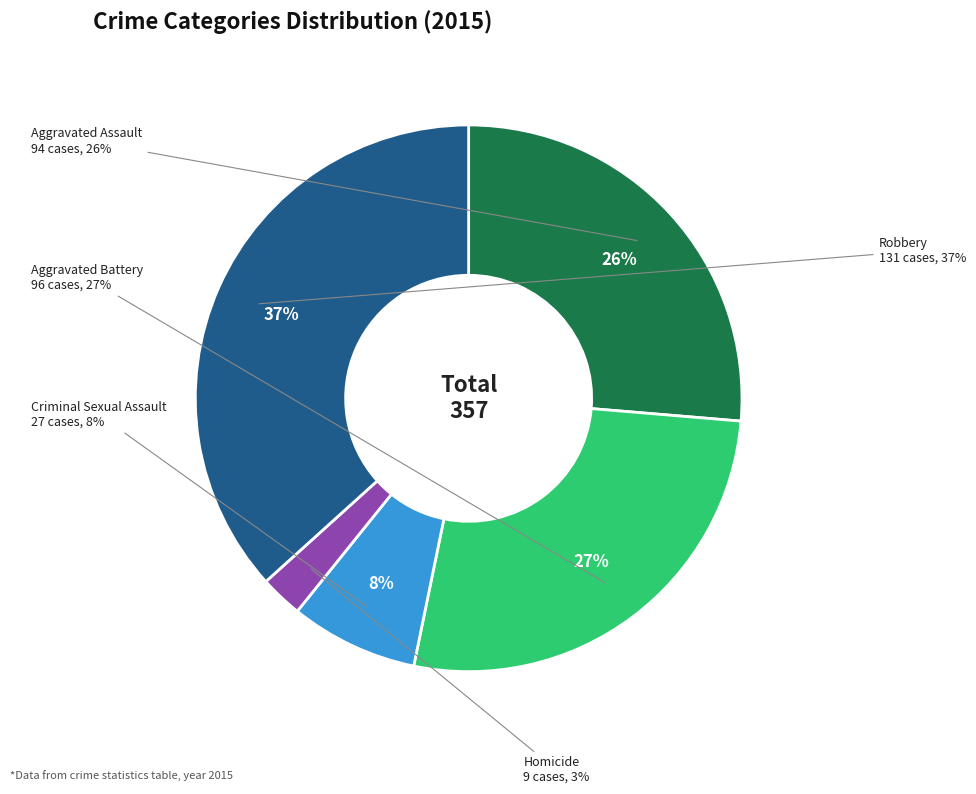

What is the smallest slice in the pie chart?

Homicide